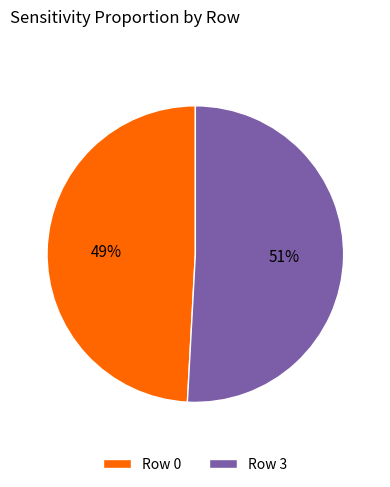

To the nearest percent, what is the difference between the Row 0 and Row 3 slice percentages?

2%